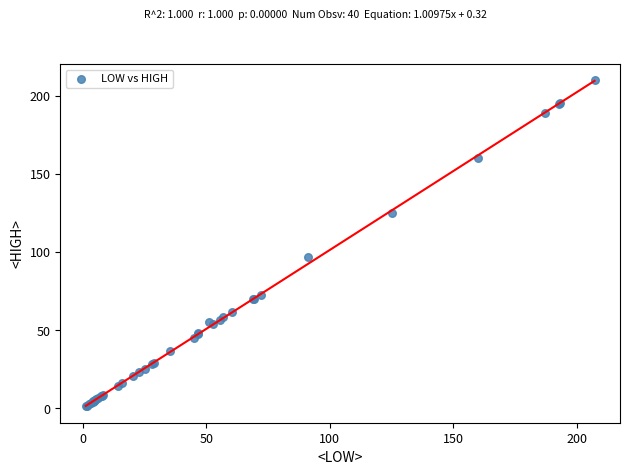

What Y value in the scatter plot is closest to 105?

97.0